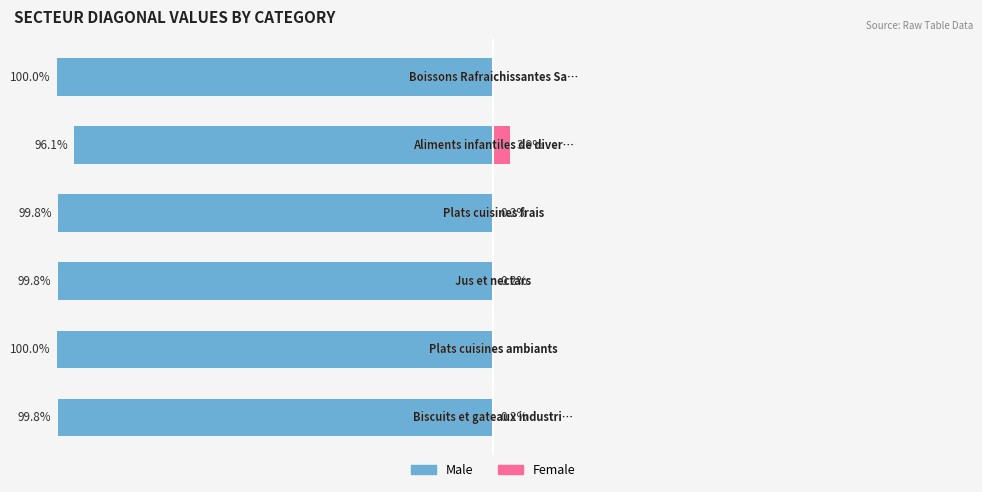

How many groups of bars are there?

6